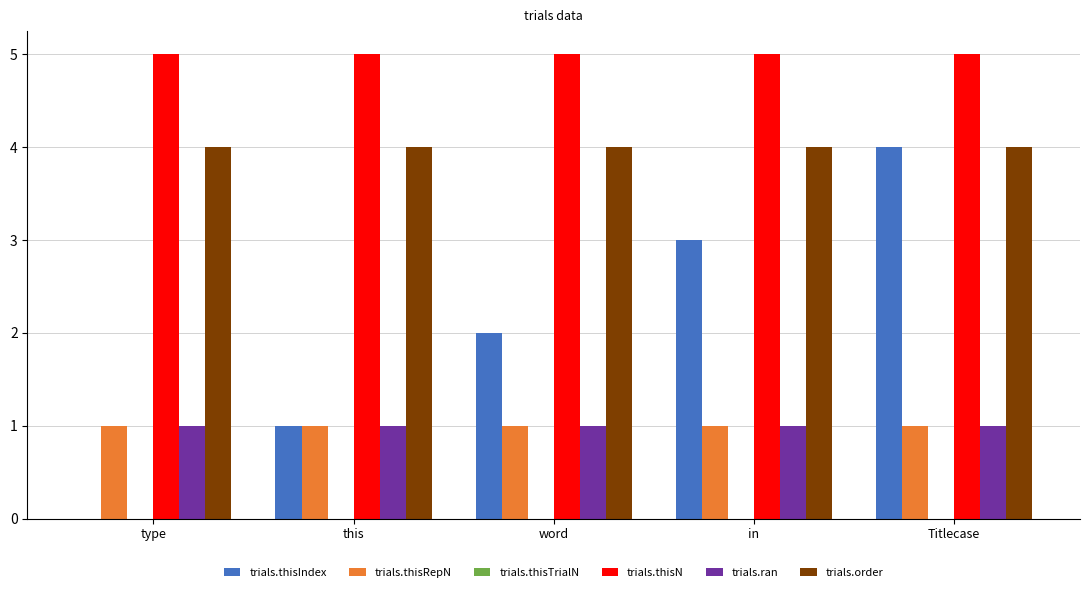

Read the trials.order value at this.

4